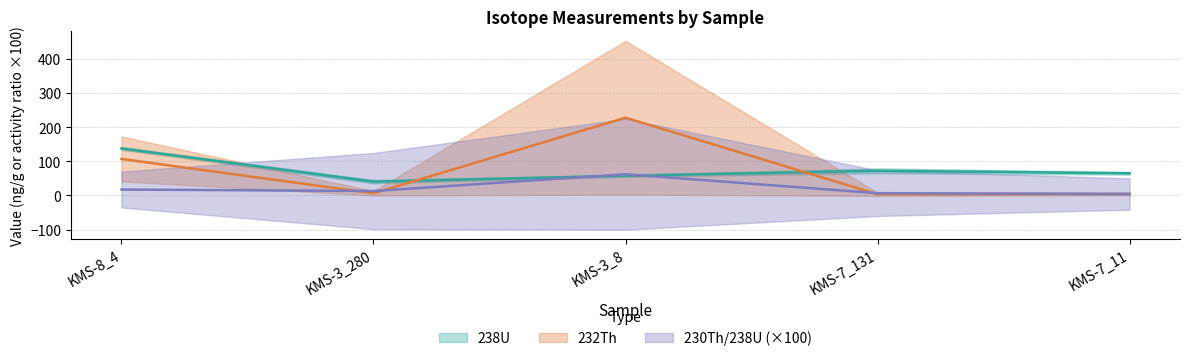

What is the difference between the second highest and second lowest values in the 238U series?

14.6